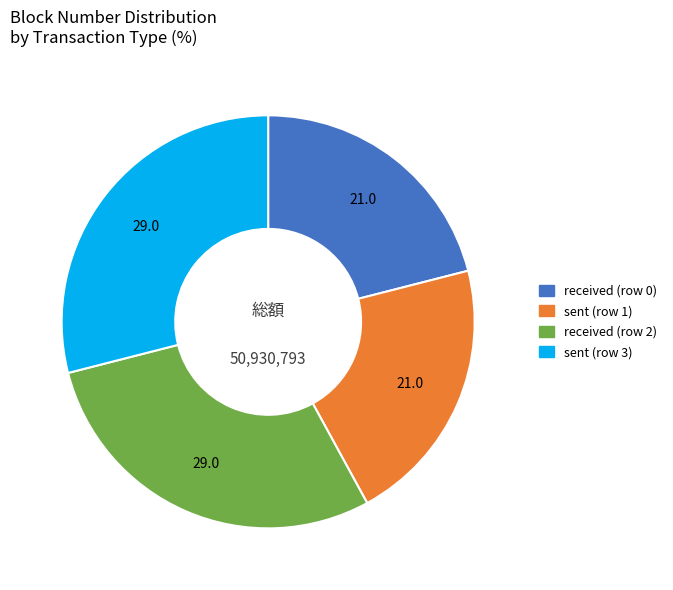

The received (row 2) slice represents 29% of the pie. True or false?

True